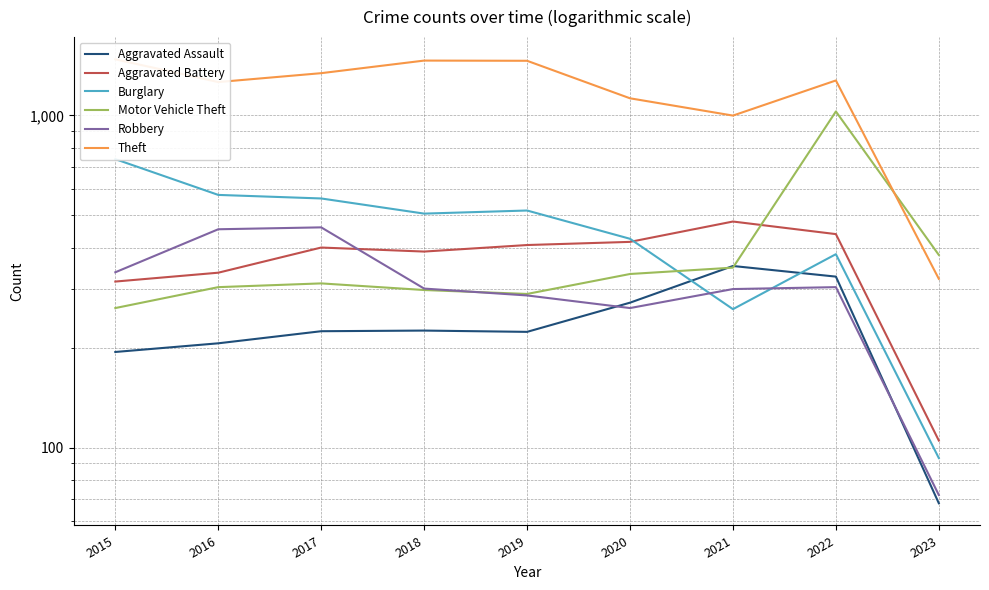

Is it true that Motor Vehicle Theft equals 380 at 2023?

True